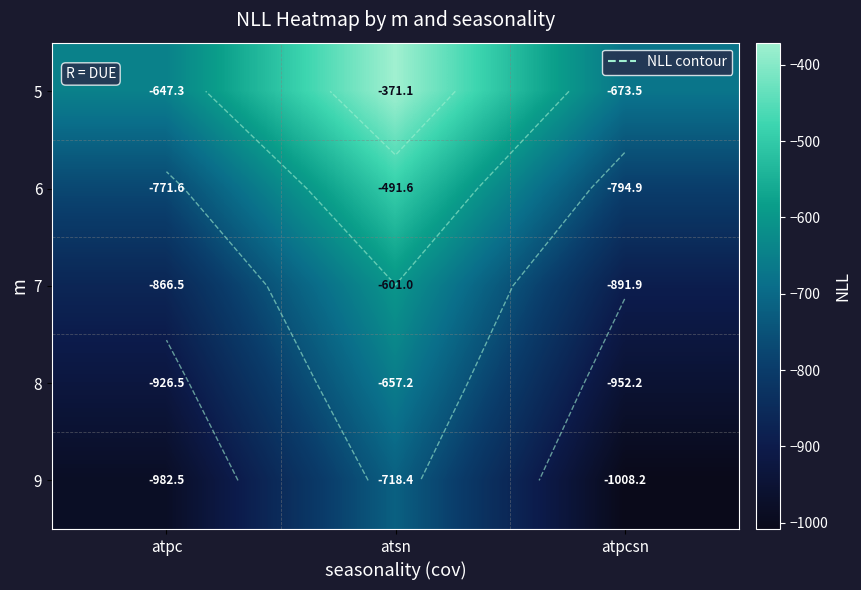

Is it true that 5 equals -673.5 at atpcsn?

True